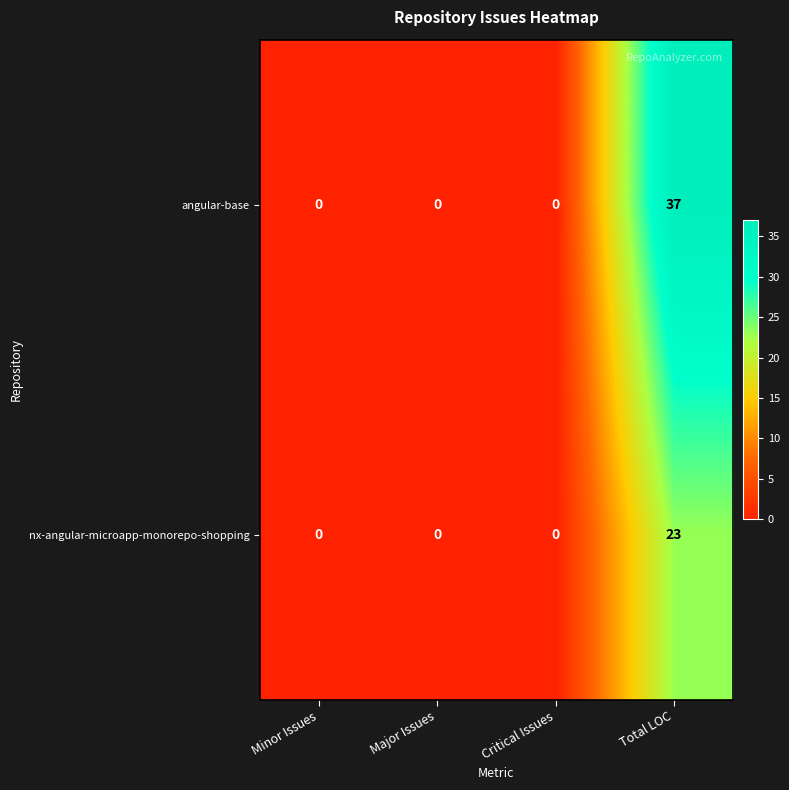

How many series are shown in this chart?

2